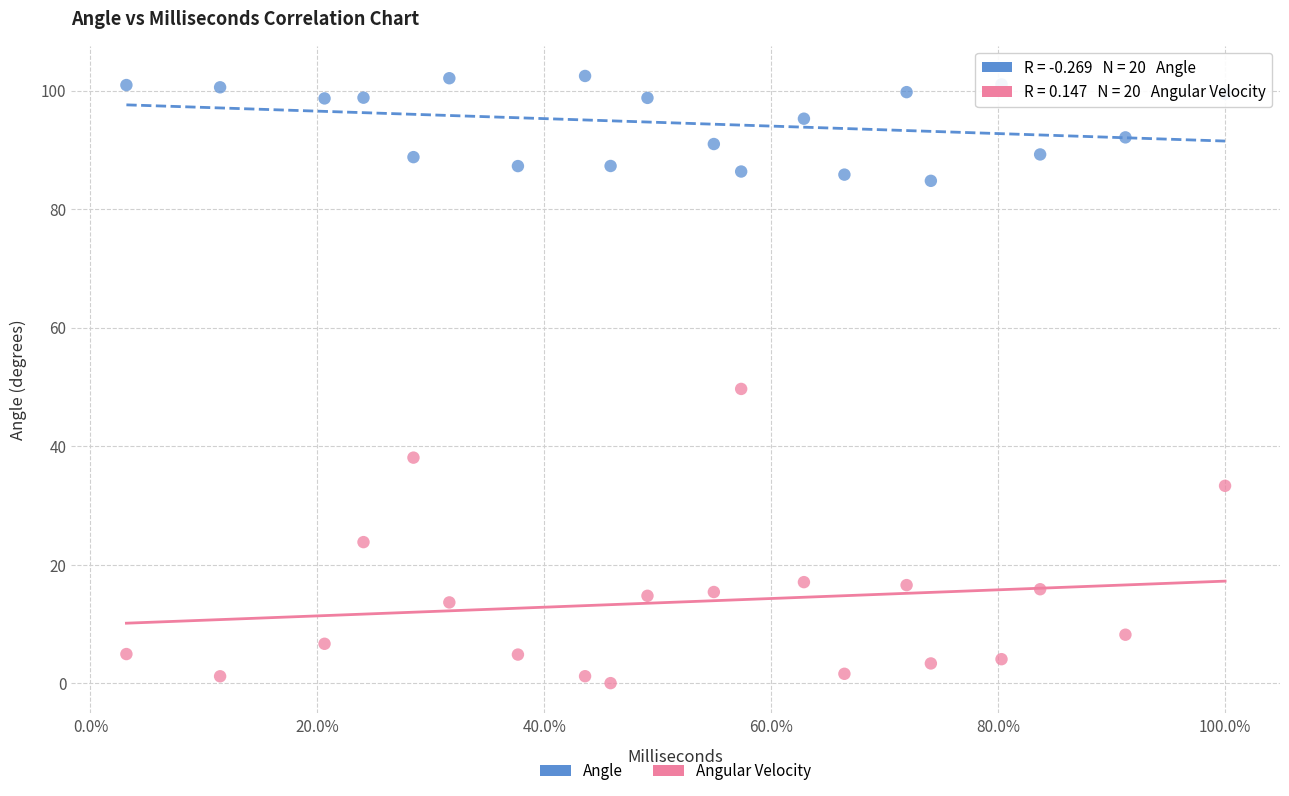

Across all series, what Y value is closest to 51?

49.7